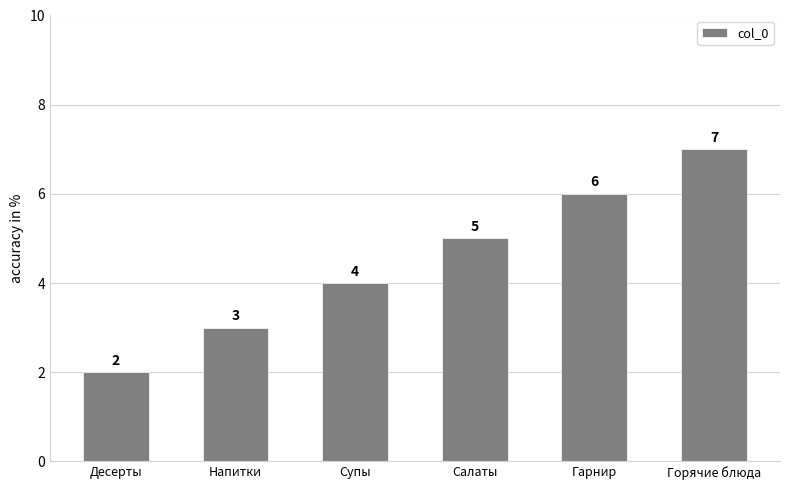

List the labels in order of value, largest first.

Горячие блюда, Гарнир, Салаты, Супы, Напитки, Десерты